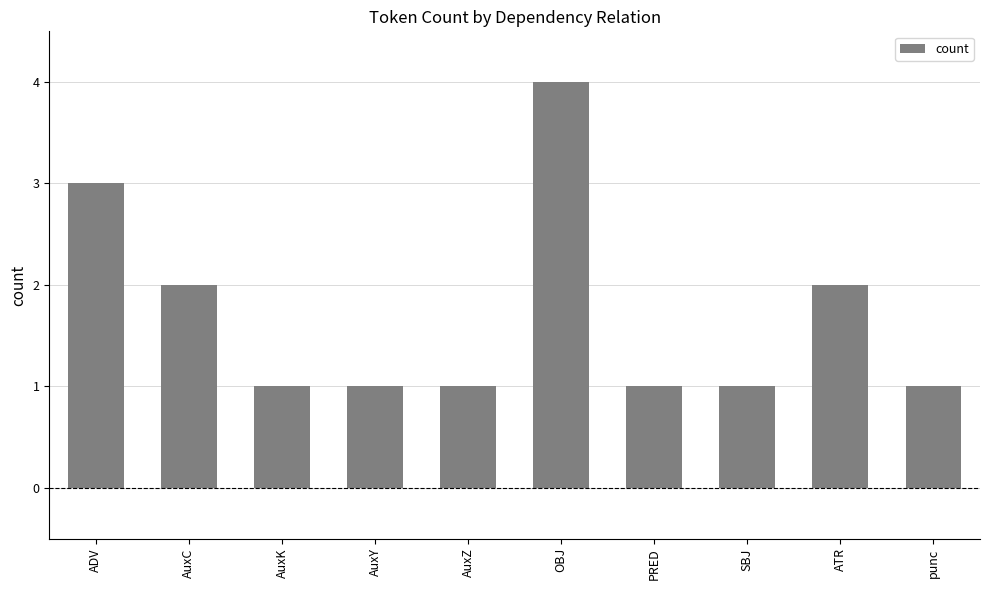

The value at SBJ is 1. True or false?

True